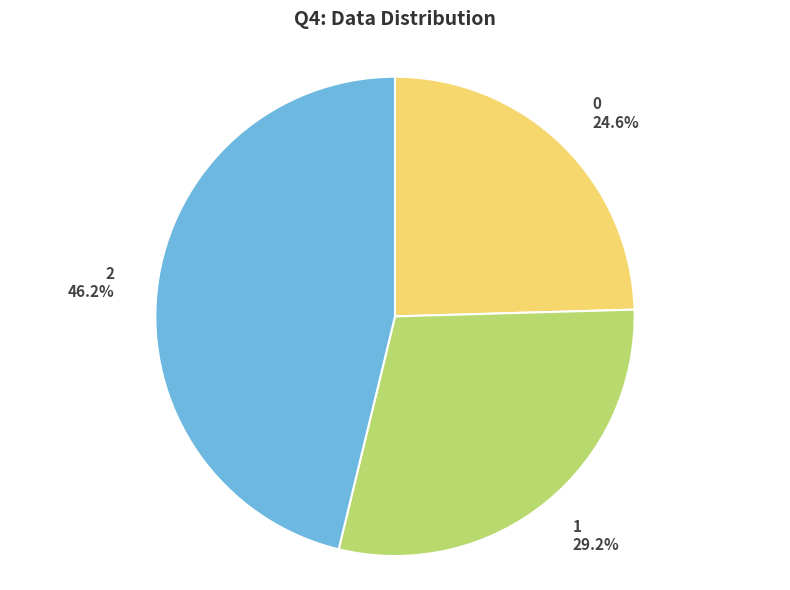

Is it true that 1 is 38% of the pie?

False